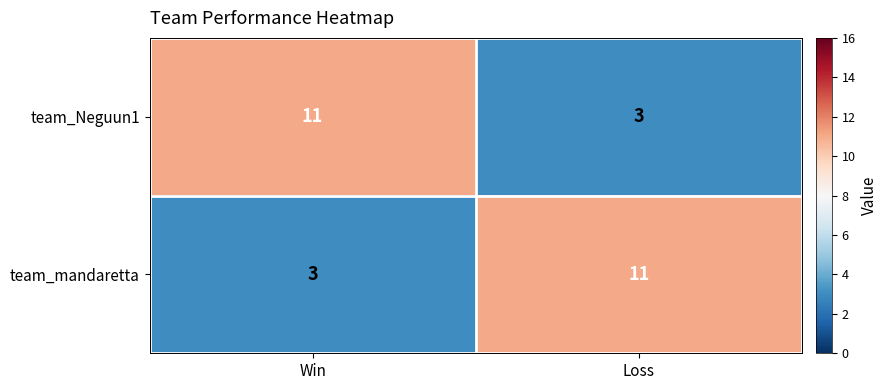

The team_mandaretta series shows 11 at Loss. True or false?

True